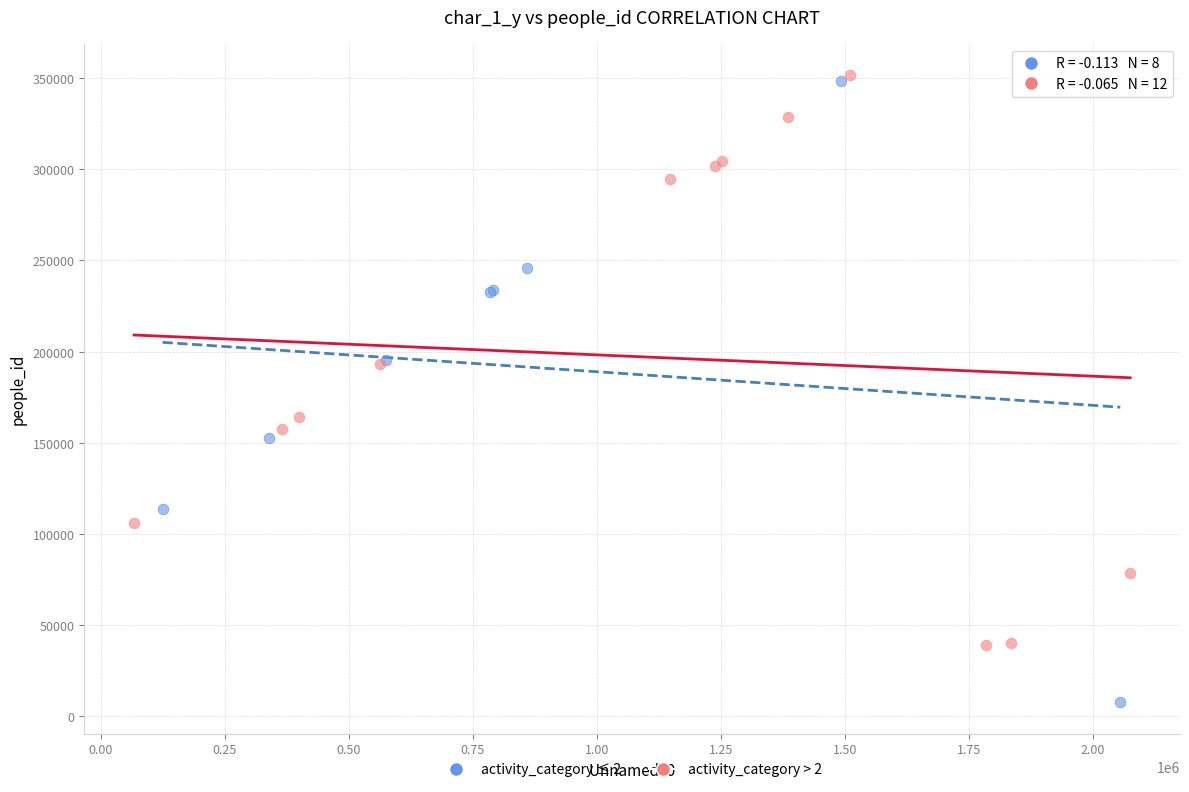

What are all the series names shown in the legend?

activity_category ≤ 2, activity_category > 2